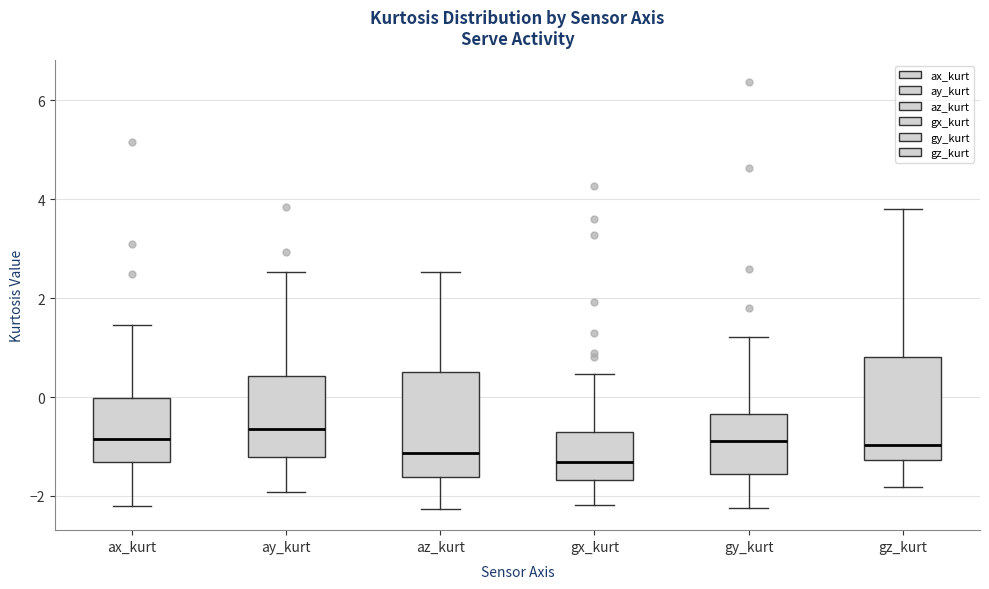

Reading left to right, transcribe this box plot: for each box, give where its median line is, the range the box spans, and where its two whiskers end, as read against the y-axis. The values are not printed on the chart, so give them approximately, as read against the axis.

ax_kurt: median -0.8, box -1.4 to 0.0, whiskers -2.2 to 1.4
ay_kurt: median -0.6, box -1.2 to 0.4, whiskers -2.0 to 2.6
az_kurt: median -1.2, box -1.6 to 0.6, whiskers -2.2 to 2.6
gx_kurt: median -1.4, box -1.6 to -0.8, whiskers -2.2 to 0.4
gy_kurt: median -0.8, box -1.6 to -0.4, whiskers -2.2 to 1.2
gz_kurt: median -1.0, box -1.2 to 0.8, whiskers -1.8 to 3.8